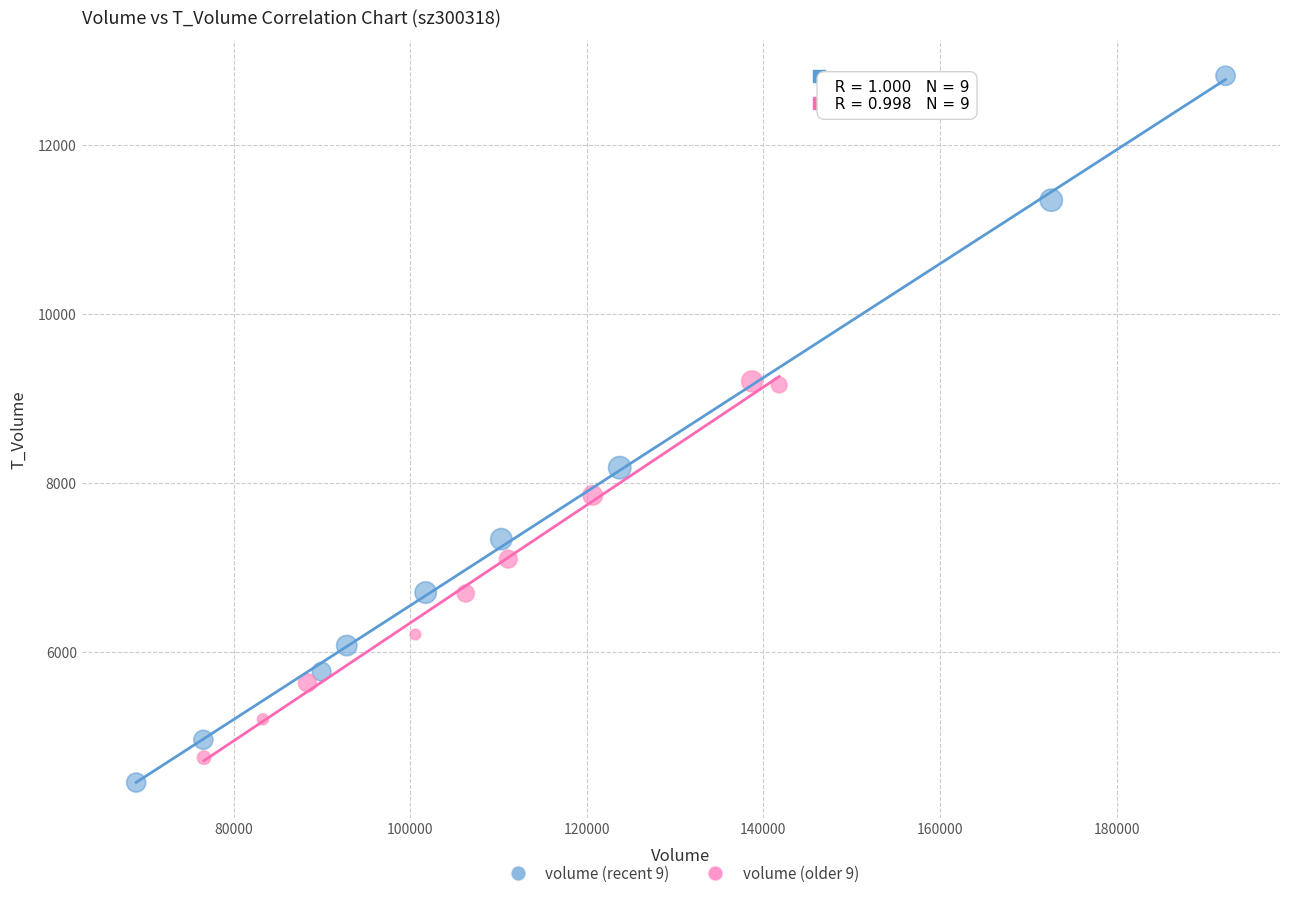

Which series contains the highest Y value?

volume (recent 9)